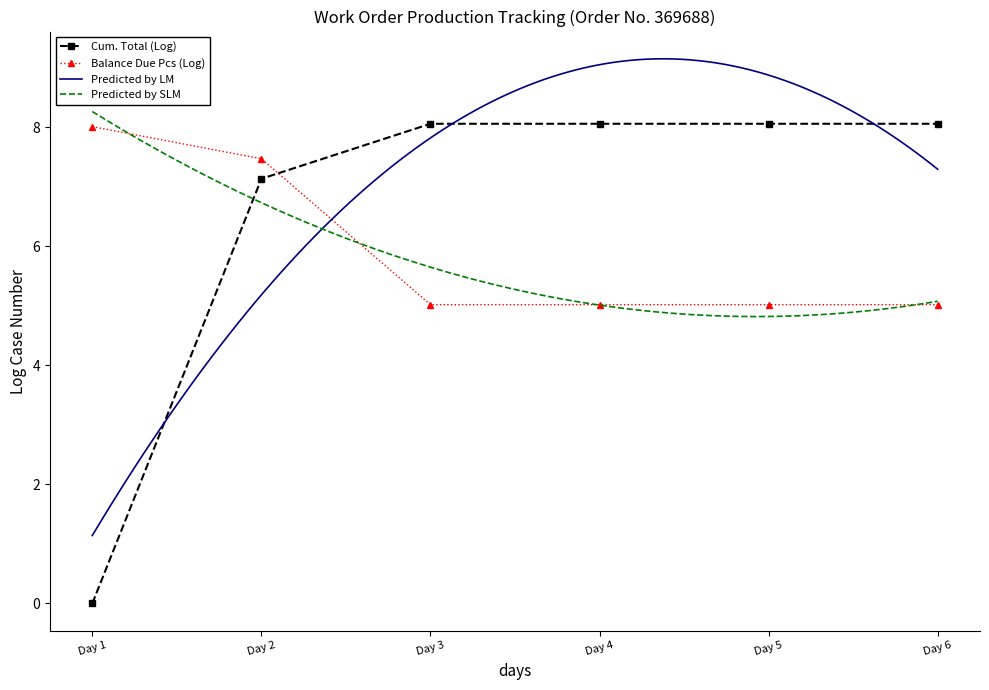

Is it true that Cum. Total (Log) equals 7.1 at Day 2?

True